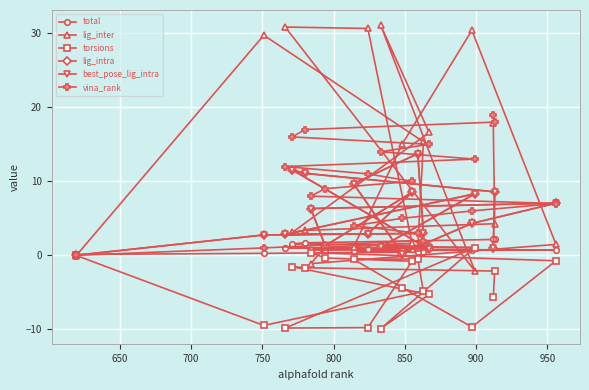

Rank the series by their maximum value, from lowest to highest.

torsions, total, lig_intra, best_pose_lig_intra, vina_rank, lig_inter